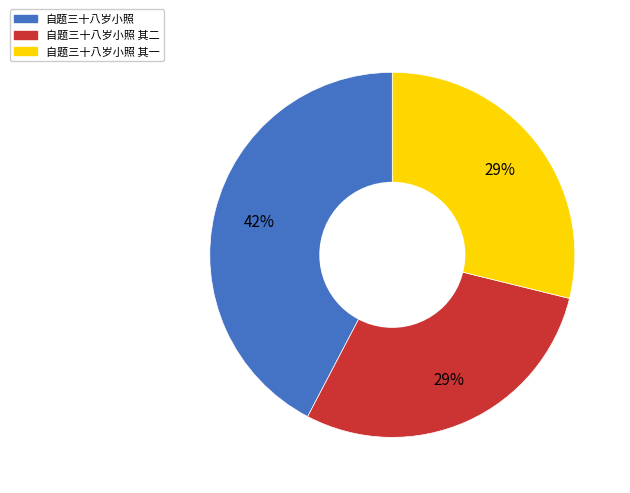

To the nearest percent, what is the average slice percentage?

33%